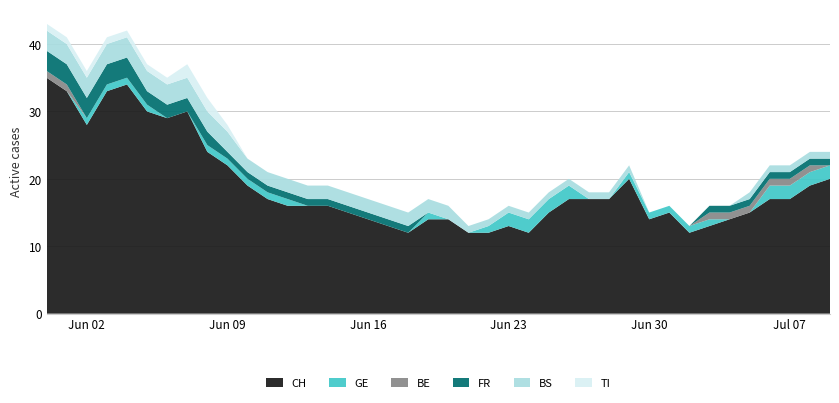

Reading right to left, extract all data points from this chart.

CH: 20	19	17	17	15	14	13	12	15	14	20	17	17	17	15	12	13	12	12	14	14	12	13	14	15	16	16	16	17	19	22	24	30	29	30	34	33	28	33	35
GE: 2	2	2	2	0	0	1	1	1	1	1	0	0	2	2	2	2	1	0	0	1	0	0	0	0	0	0	1	1	1	1	1	0	0	1	1	1	1	0	0
BE: 0	1	1	1	1	1	1	0	0	0	0	0	0	0	0	0	0	0	0	0	0	0	0	0	0	0	0	0	0	0	0	0	0	0	0	0	0	0	1	1
FR: 1	1	1	1	1	1	1	0	0	0	0	0	0	0	0	0	0	0	0	0	0	1	1	1	1	1	1	1	1	1	1	2	2	2	2	3	3	3	3	3
BS: 1	1	1	1	1	0	0	0	0	0	1	1	1	1	1	1	1	1	1	2	2	2	2	2	2	2	2	2	2	2	3	3	3	3	3	3	3	3	3	3
TI: 0	0	0	0	0	0	0	0	0	0	0	0	0	0	0	0	0	0	0	0	0	0	0	0	0	0	0	0	0	0	1	2	2	1	1	1	1	1	1	1